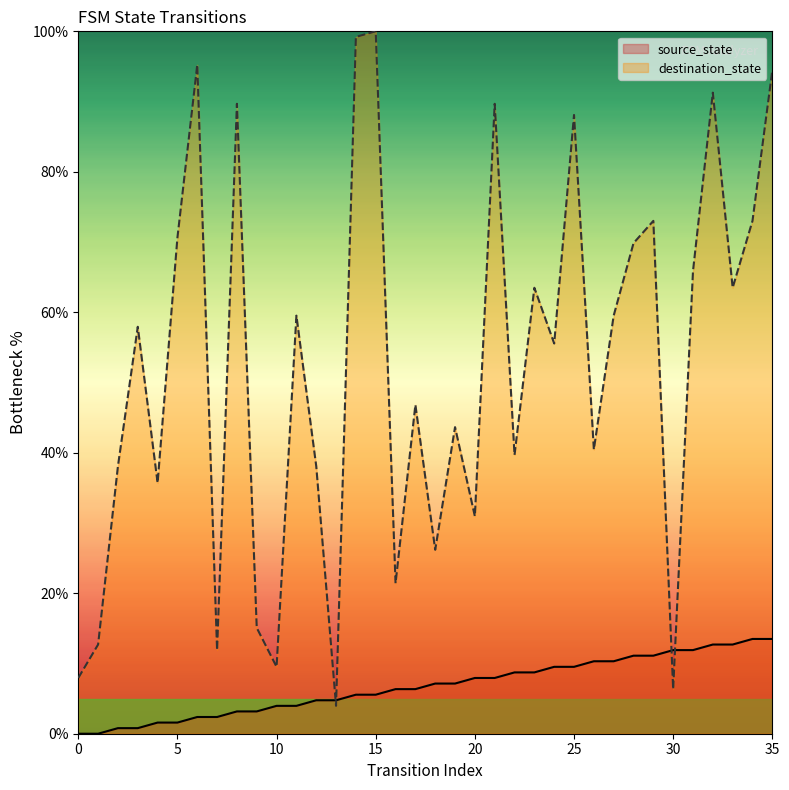

List the series in order of their overall mean, lowest first.

source_state, destination_state